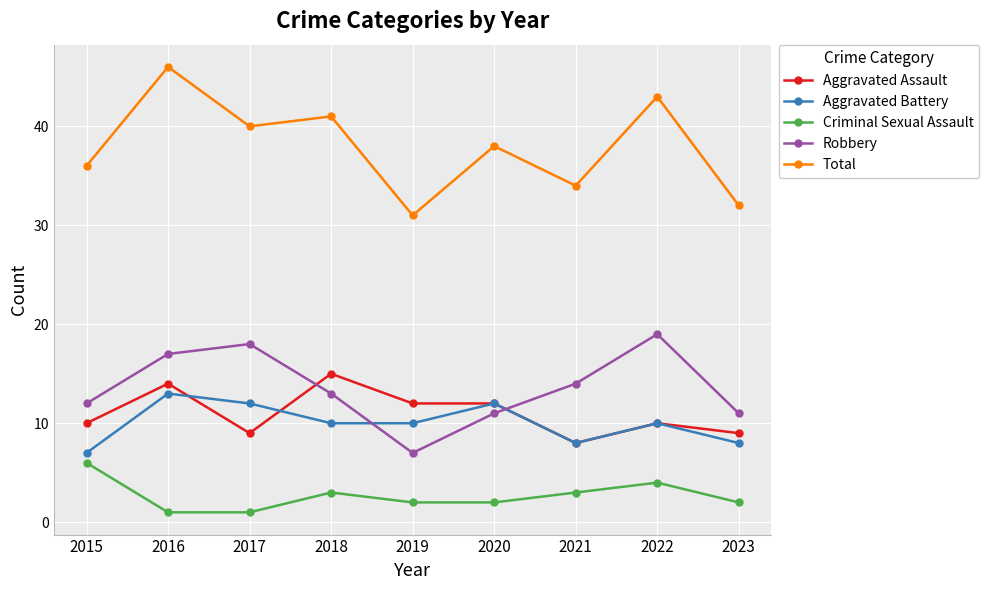

What is the value of the Total point at the 8th from the left?

43